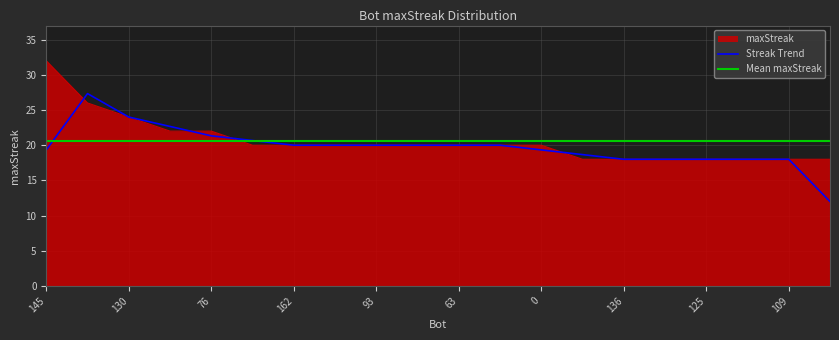

List the series in order of their peak value, highest first.

maxStreak, Streak Trend, Mean maxStreak